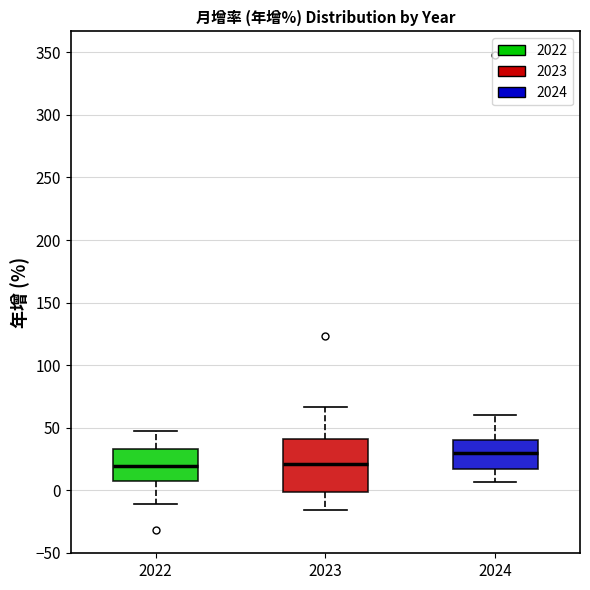

Where is the lower edge of the box at x = 2023 on the y-axis? The values are not printed on the chart, so give them approximately, as read against the axis.

0